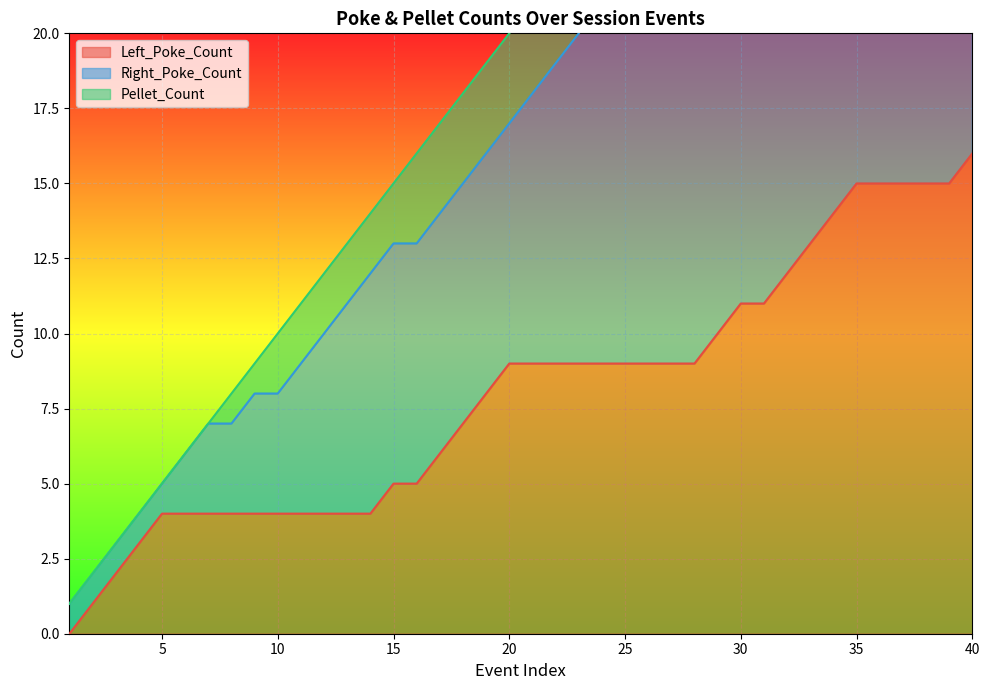

What is the value of the Right_Poke_Count point at the 34th from the left?

34